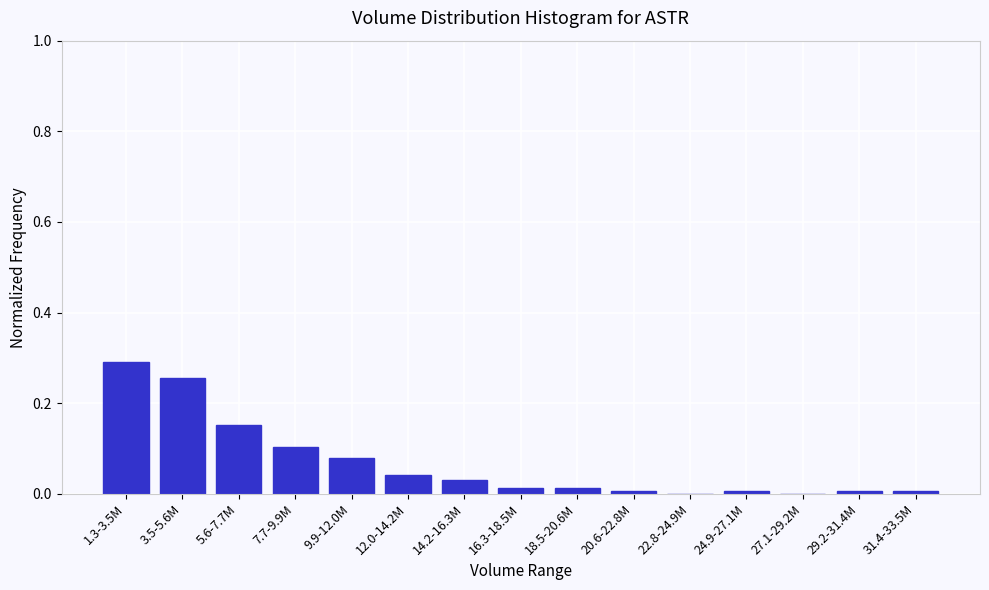

What is the sum of all values?

1.0